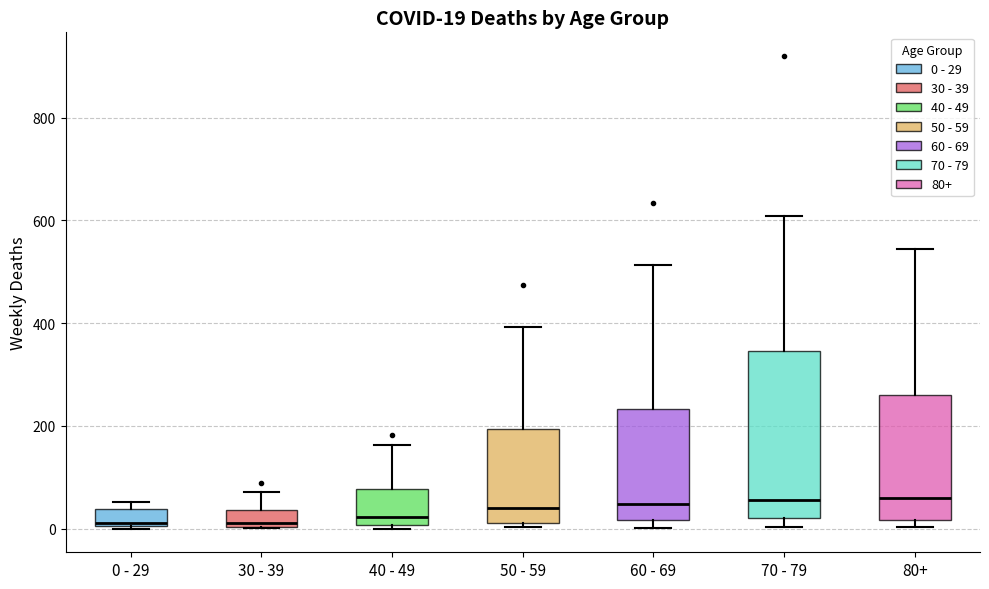

Which box is the tallest, from its lower edge to its upper edge?

70 - 79